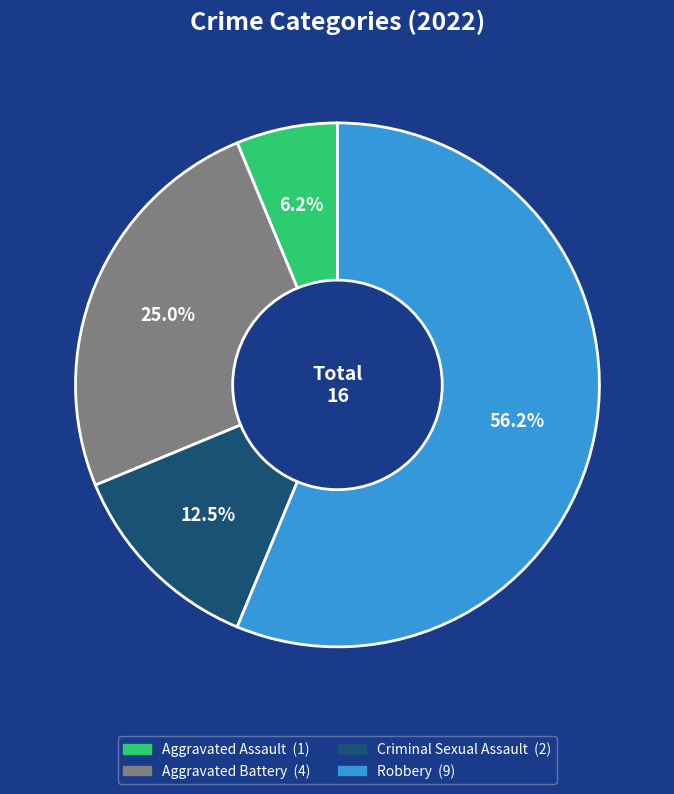

Which category has the biggest portion of the pie?

Robbery